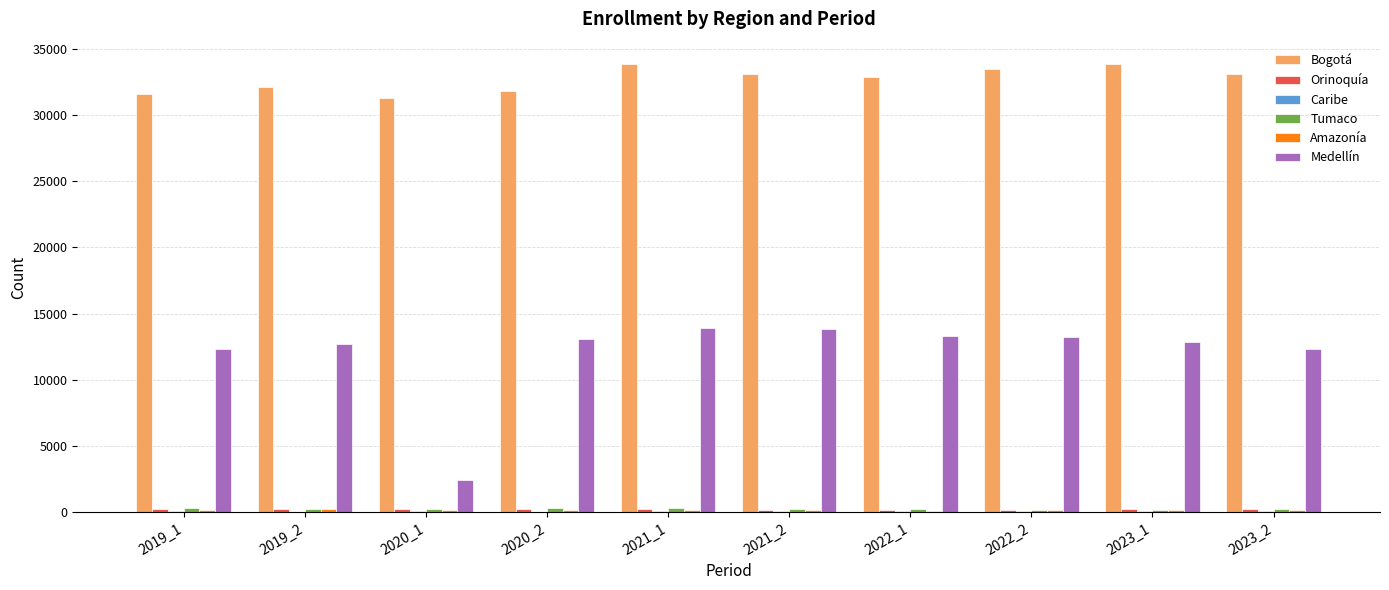

What is the sum of all Medellín values?

120171